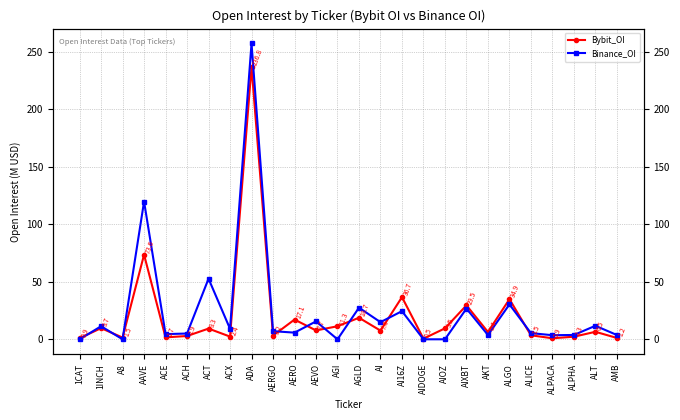

How many times do Bybit_OI and Binance_OI cross each other?

9